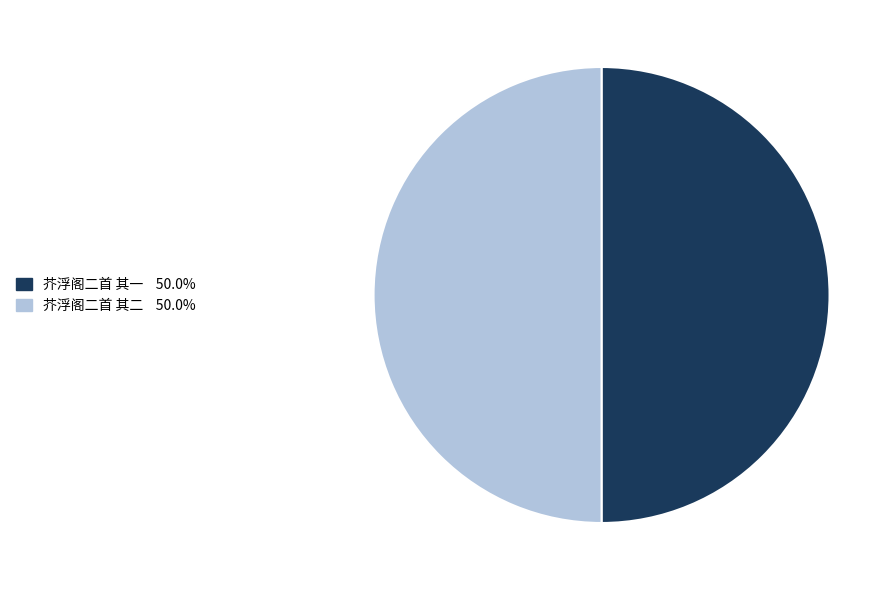

Approximately how many times larger is the value at 芥浮阁二首 其二 compared to 芥浮阁二首 其一?

1.0